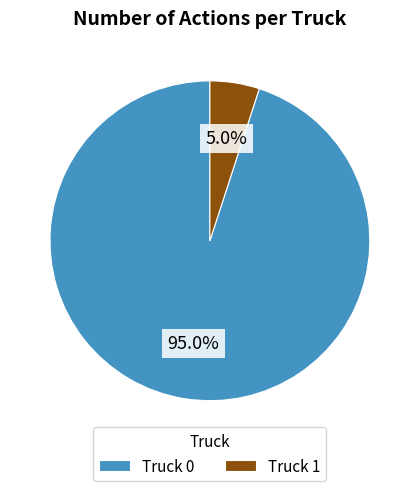

To the nearest percent, what is the difference between the Truck 1 and Truck 0 slice percentages?

90%